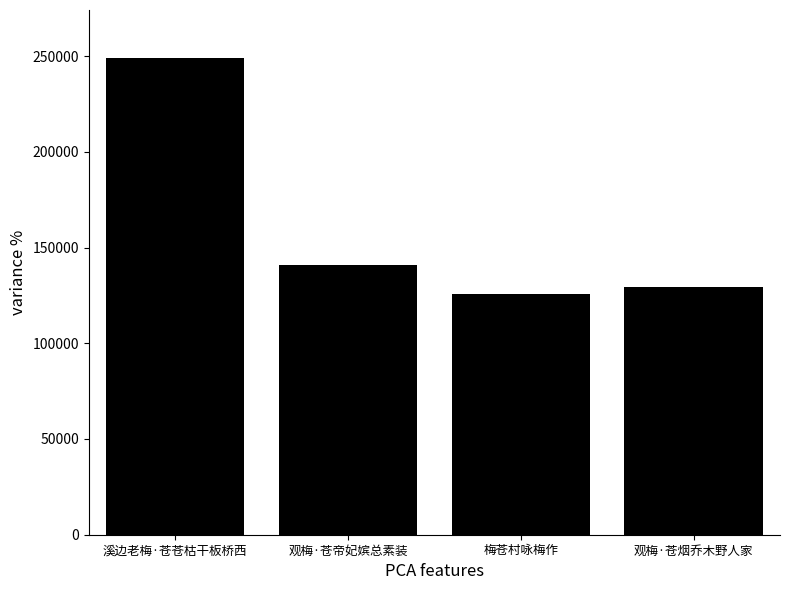

Is it true that the value at 溪边老梅·苍苍枯干板桥西 is 126179?

False